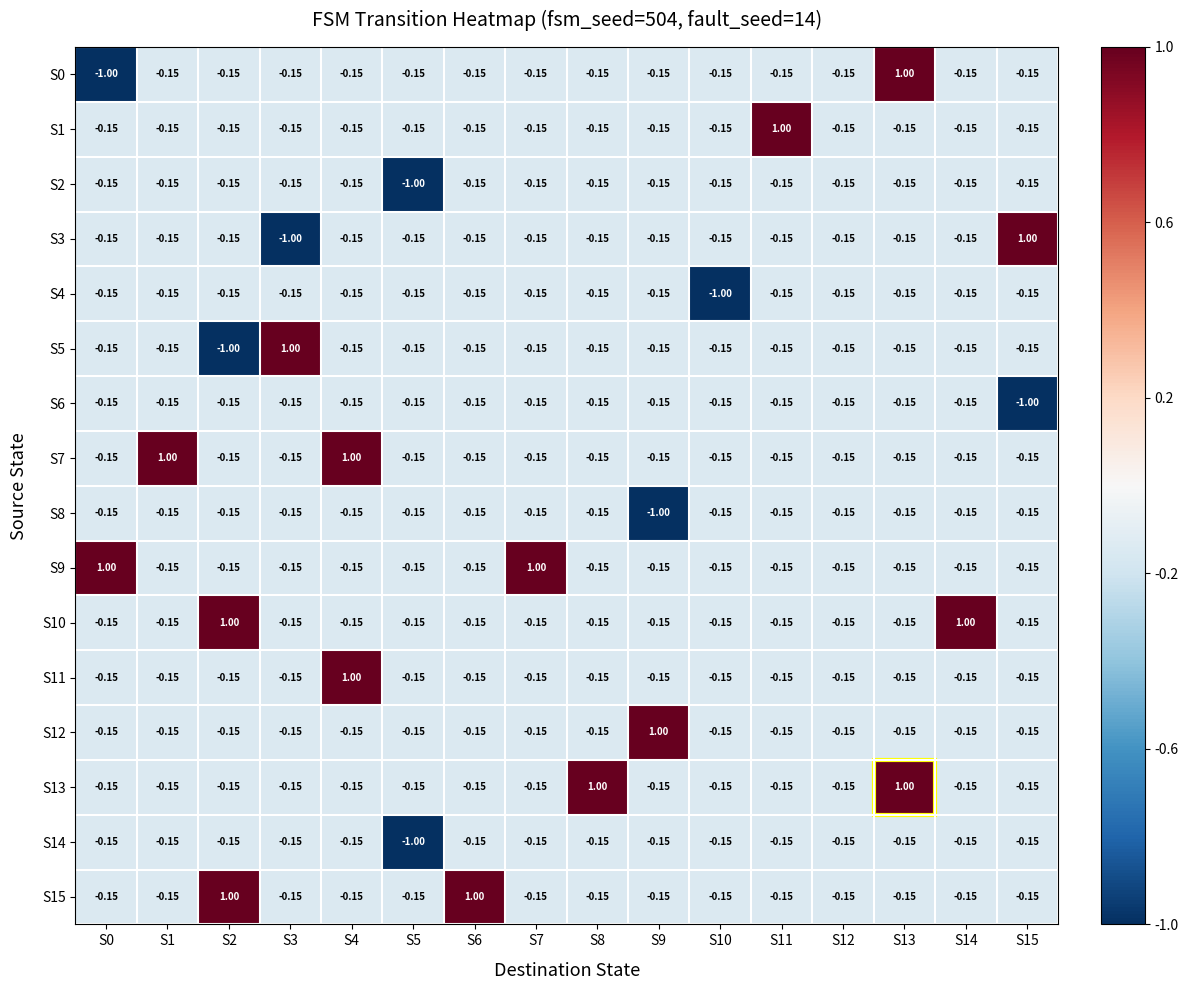

Count the number of data series in this chart.

16